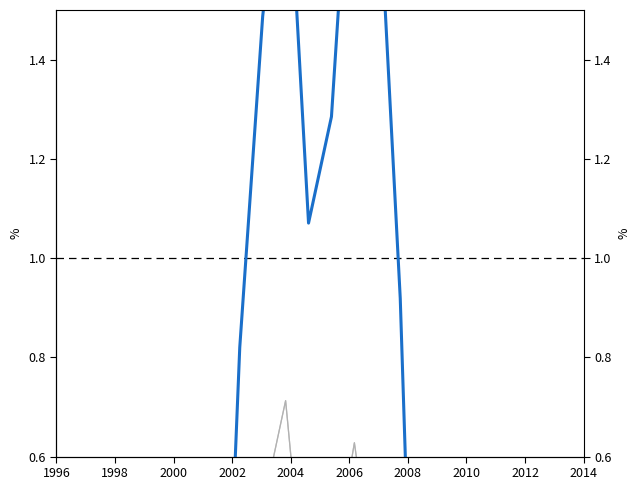

Reading left to right, extract all data points from this chart.

row_0.1: -1.0	-0.9	-0.9	-0.9	-0.9	-0.8	-0.9	-0.6	0.3	0.5	0.7	0.2	0.4	0.6	0.3	-0.5	-1.4	-1.2	-1.1	-1.0	-1.1	-1.1	-1.1	-1.0
row_0.2: -1.0	-0.9	-1.0	-1.0	-1.0	-0.9	-0.8	-0.6	-0.1	-1.0	-1.5	-1.8	-2.0	-2.2	-2.4	-2.5	-2.5	-1.3	-0.7	-0.5	-0.7	-0.8	-0.9	-1.0
row_1.0: -1.0	-0.9	-0.9	-0.8	-0.8	-0.8	-0.8	-0.3	0.8	1.5	1.9	1.1	1.3	2.0	1.8	0.9	-0.5	-1.0	-1.2	-1.3	-1.3	-1.3	-1.2	-1.1
row_1.1: -1.0	-0.9	-0.9	-0.9	-0.9	-0.8	-0.9	-0.6	0.3	0.5	0.7	0.2	0.4	0.6	0.3	-0.5	-1.4	-1.2	-1.1	-1.0	-1.1	-1.1	-1.1	-1.0
row_1.2: -1.0	-0.9	-1.0	-1.0	-1.0	-0.9	-0.8	-0.6	-0.1	-1.0	-1.5	-1.8	-2.0	-2.2	-2.4	-2.5	-2.5	-1.3	-0.7	-0.5	-0.7	-0.8	-0.9	-1.0
row_0.0: -1.0	-0.9	-0.9	-0.8	-0.8	-0.8	-0.8	-0.3	0.8	1.5	1.9	1.1	1.3	2.0	1.8	0.9	-0.5	-1.0	-1.2	-1.3	-1.3	-1.3	-1.2	-1.1